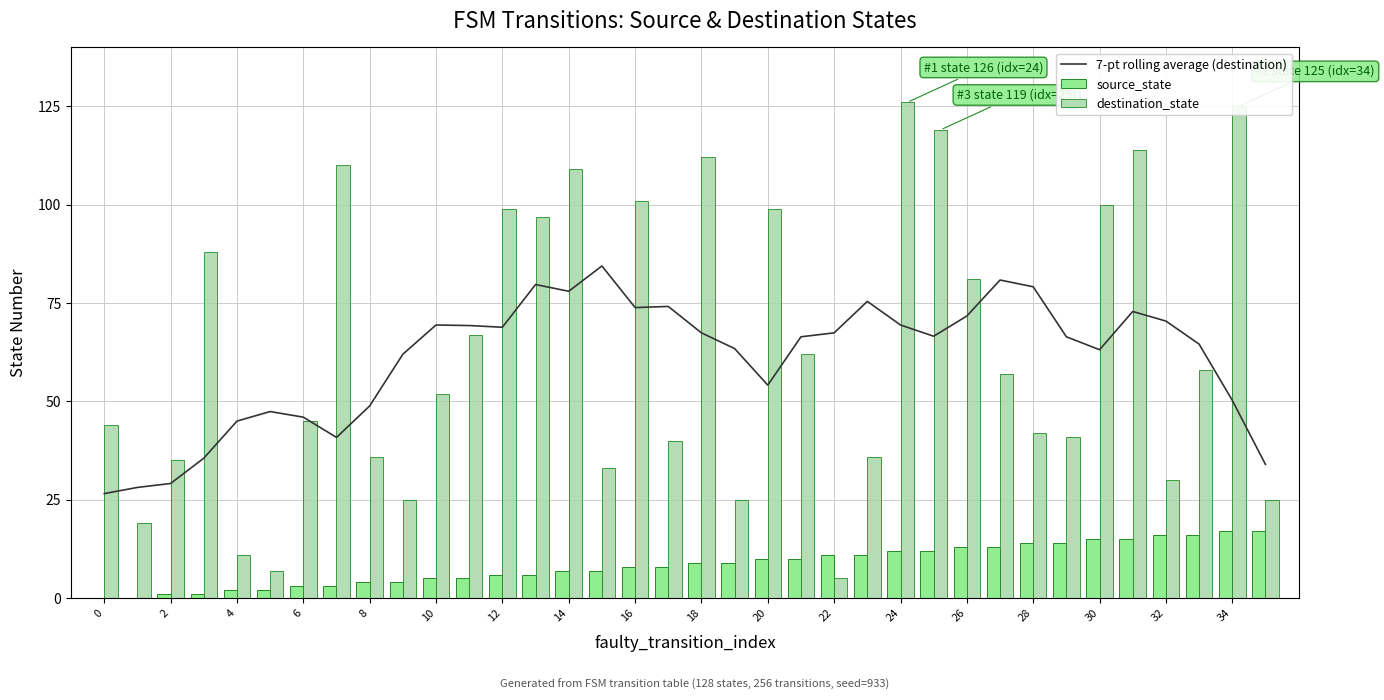

Which series has the widest spread of values?

destination_state